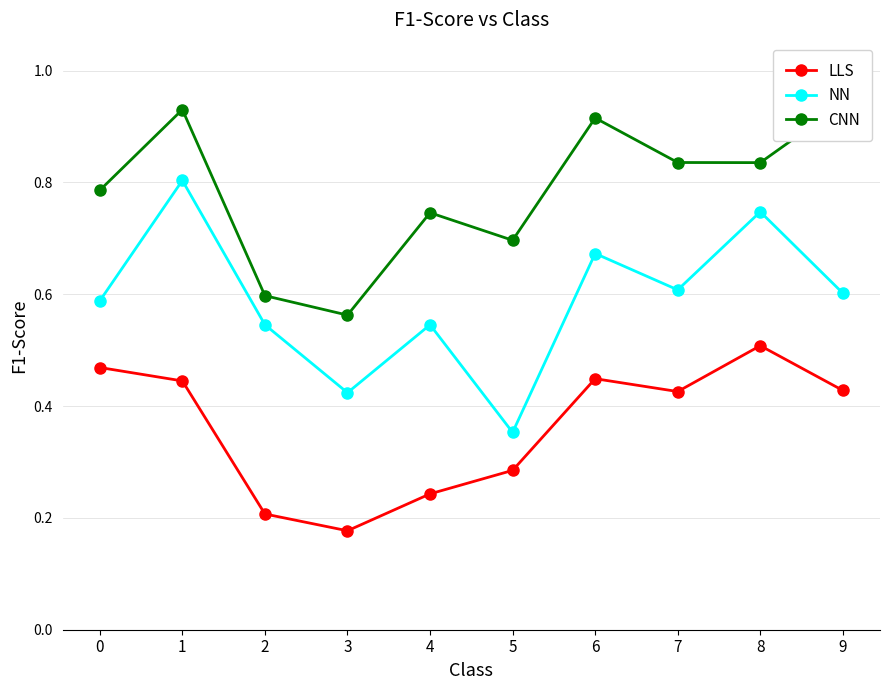

True or false: CNN and NN cross at least once.

False